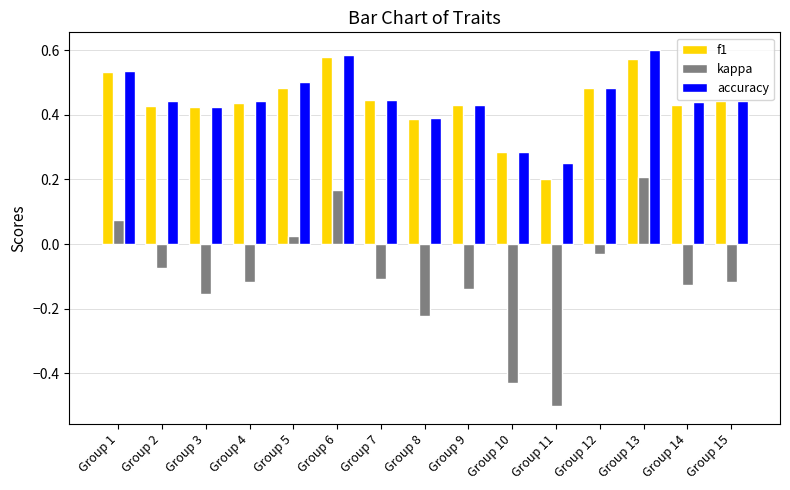

Which category has the highest value in the kappa series?

Group 13